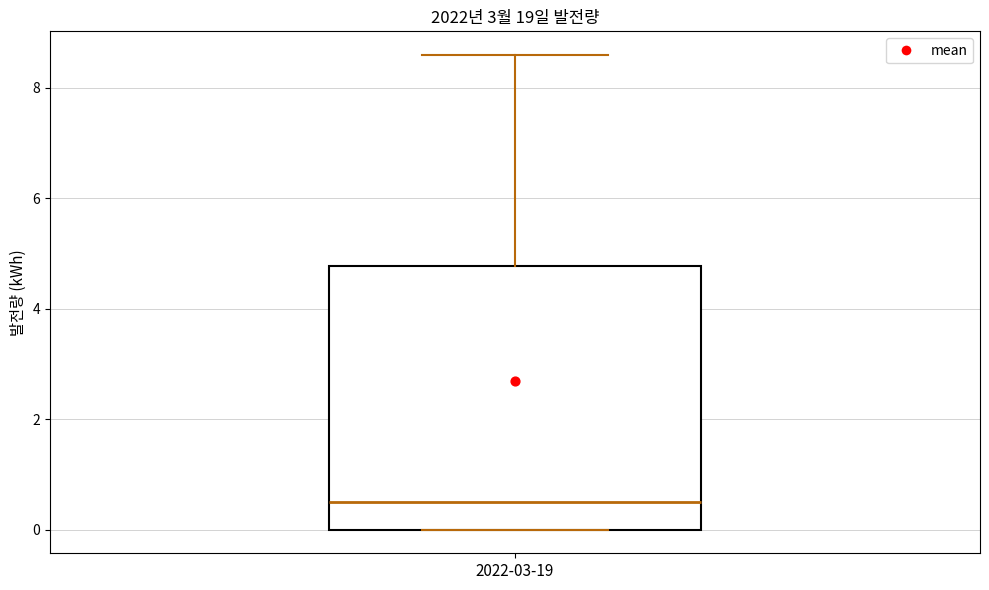

Read this box plot against the y-axis: the position of the median line, the range covered by the box, and the ends of both whiskers. The values are not printed on the chart, so give them approximately, as read against the axis.

median 0.6, box 0.0 to 4.8, whiskers 0.0 to 8.6